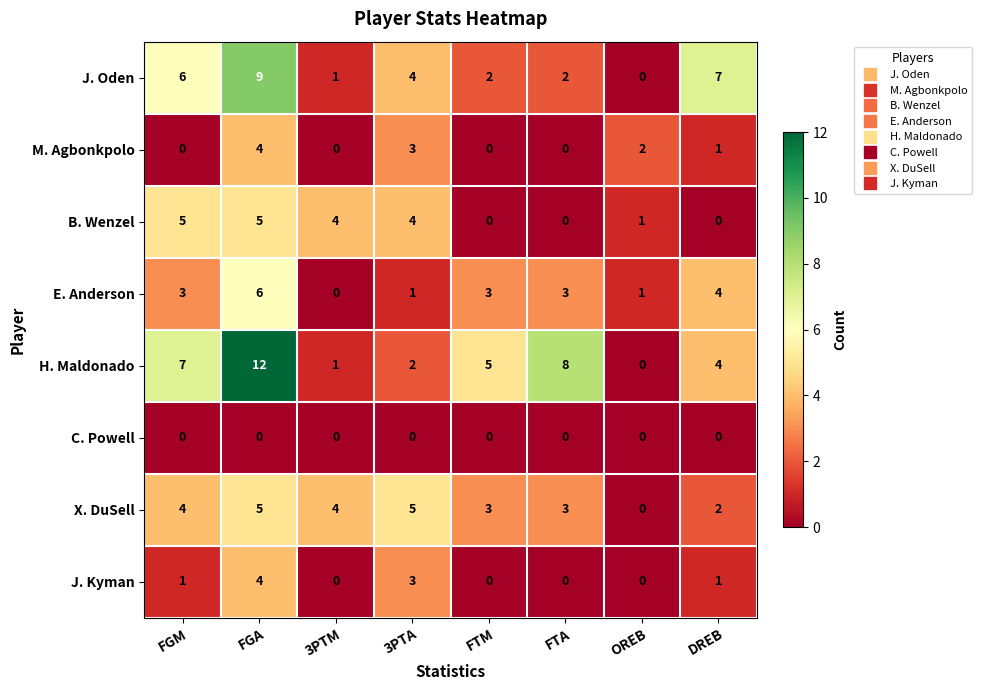

What is the total value across all series at 3PTA?

22